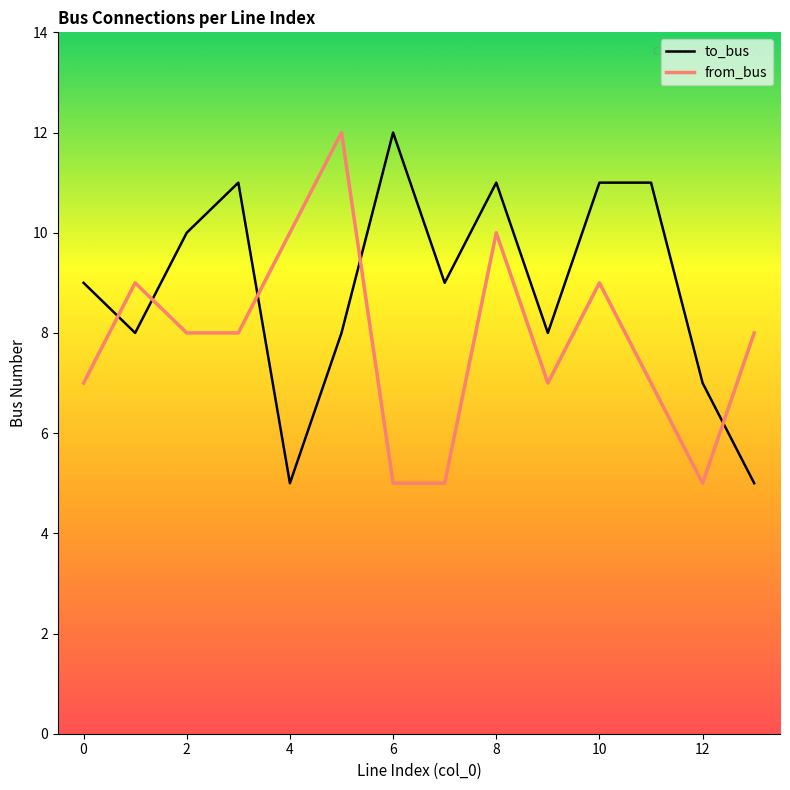

Which series has the largest total across all categories?

to_bus